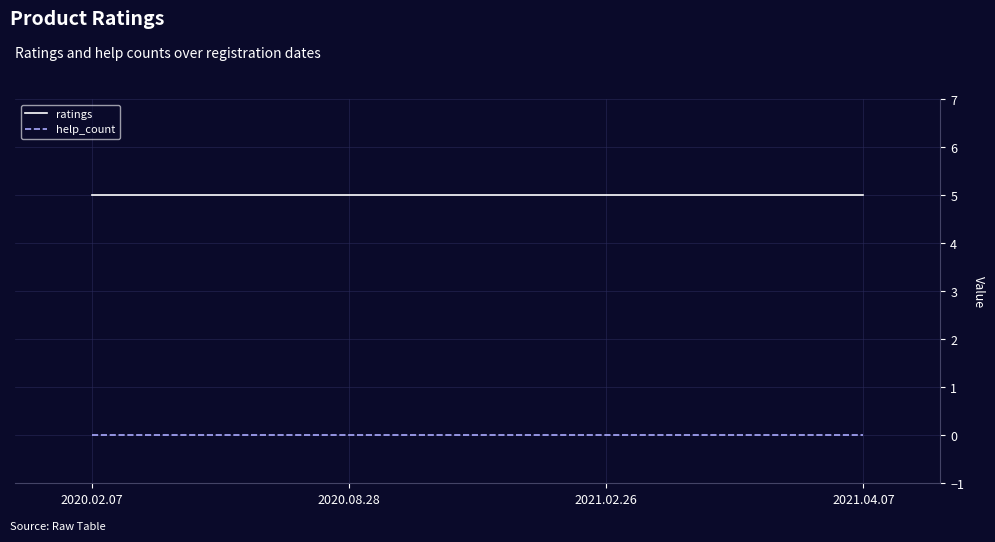

What position from the left is 2021.04.07?

4